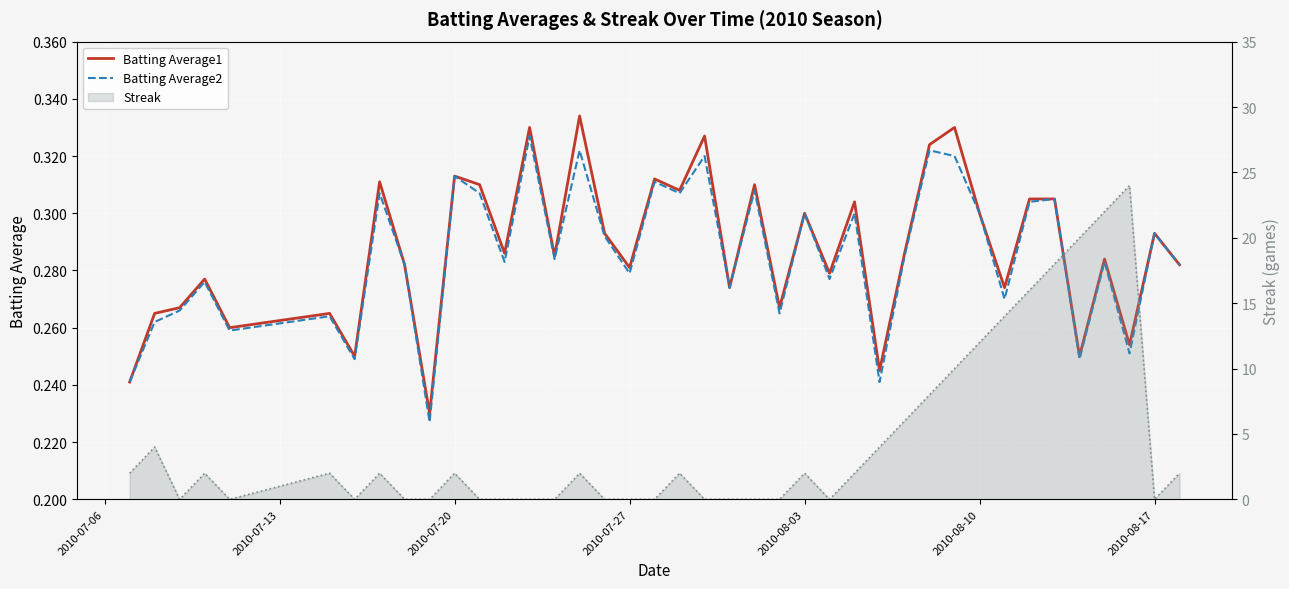

How many interior local peaks does the Batting Average2 series have?

15